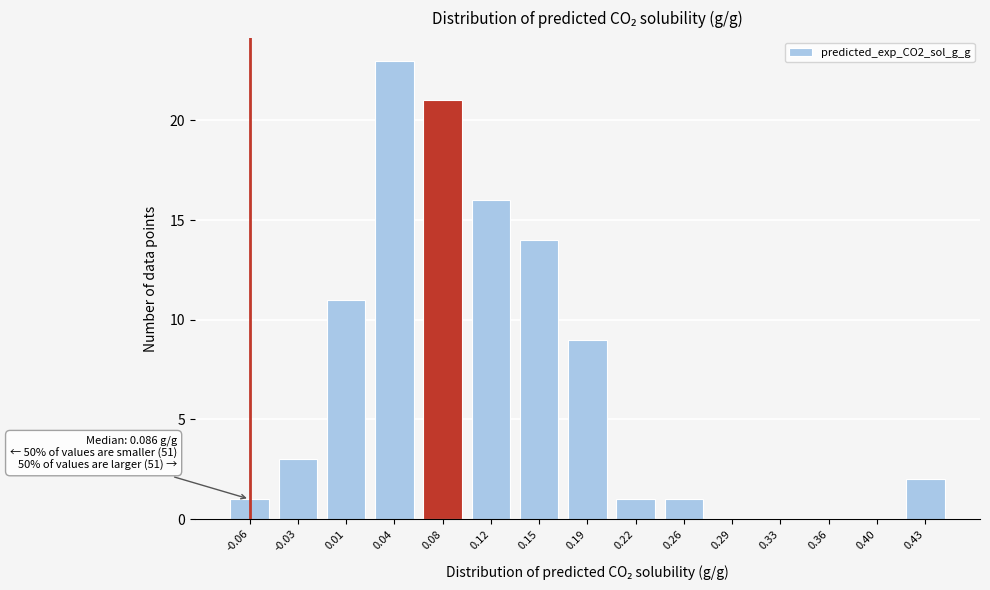

Reading left to right, what are all the values shown in this chart?

-0.06=1	-0.03=3	0.01=11	0.04=23	0.08=21	0.12=16	0.15=14	0.19=9	0.22=1	0.26=1	0.29=0	0.33=0	0.36=0	0.40=0	0.43=2